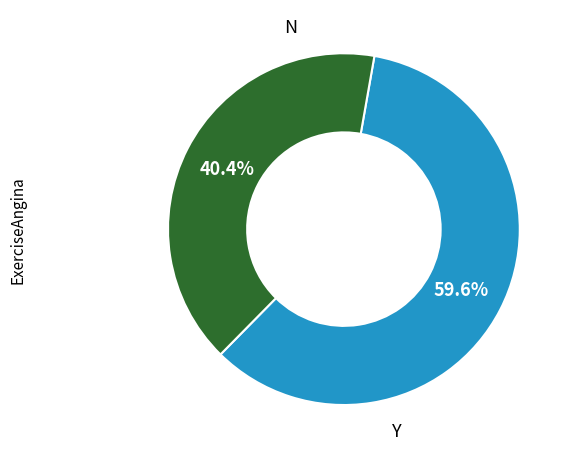

Is there any slice that represents more than half of the pie?

Yes